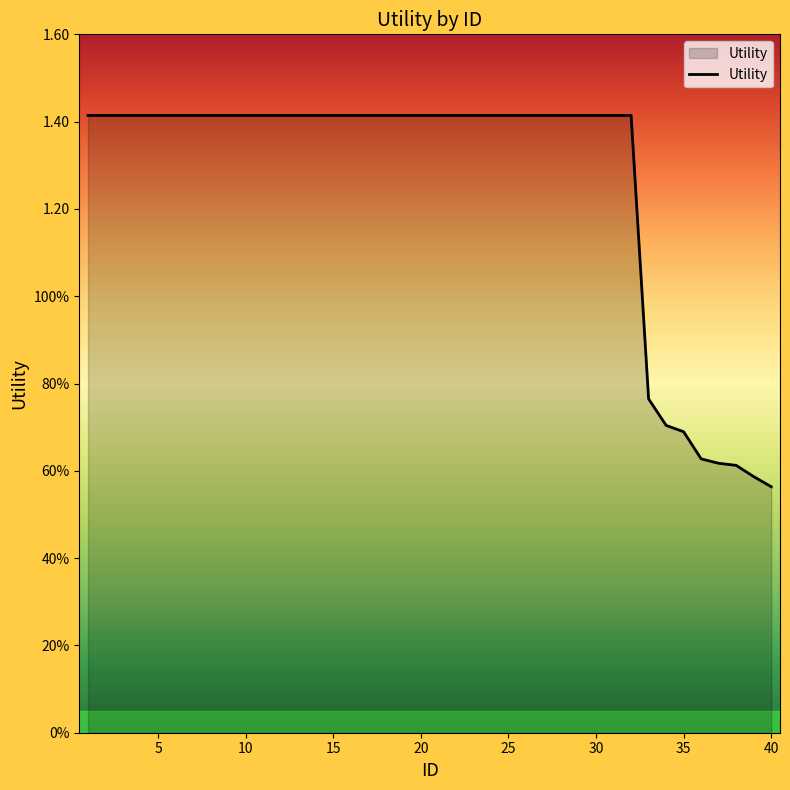

Is this an area chart (filled region under the line)?

Yes